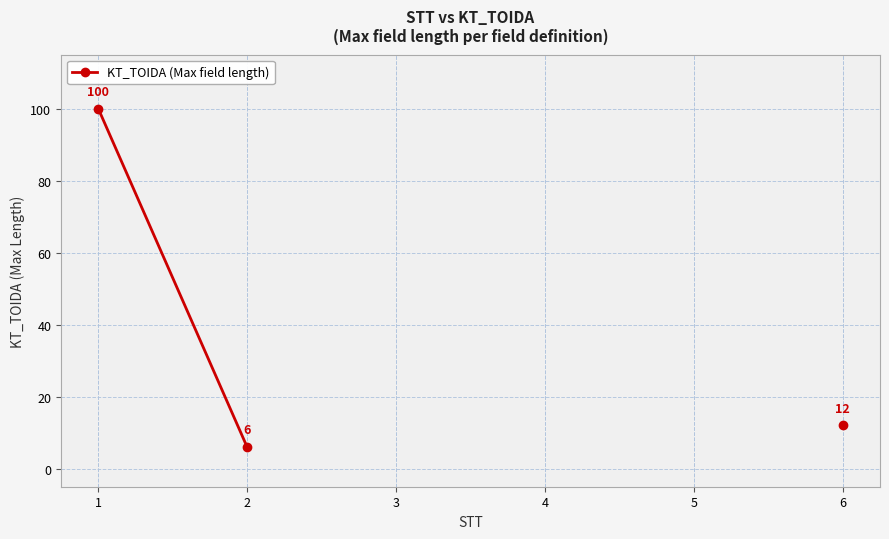

At which category does the chart reach its peak across all series?

1